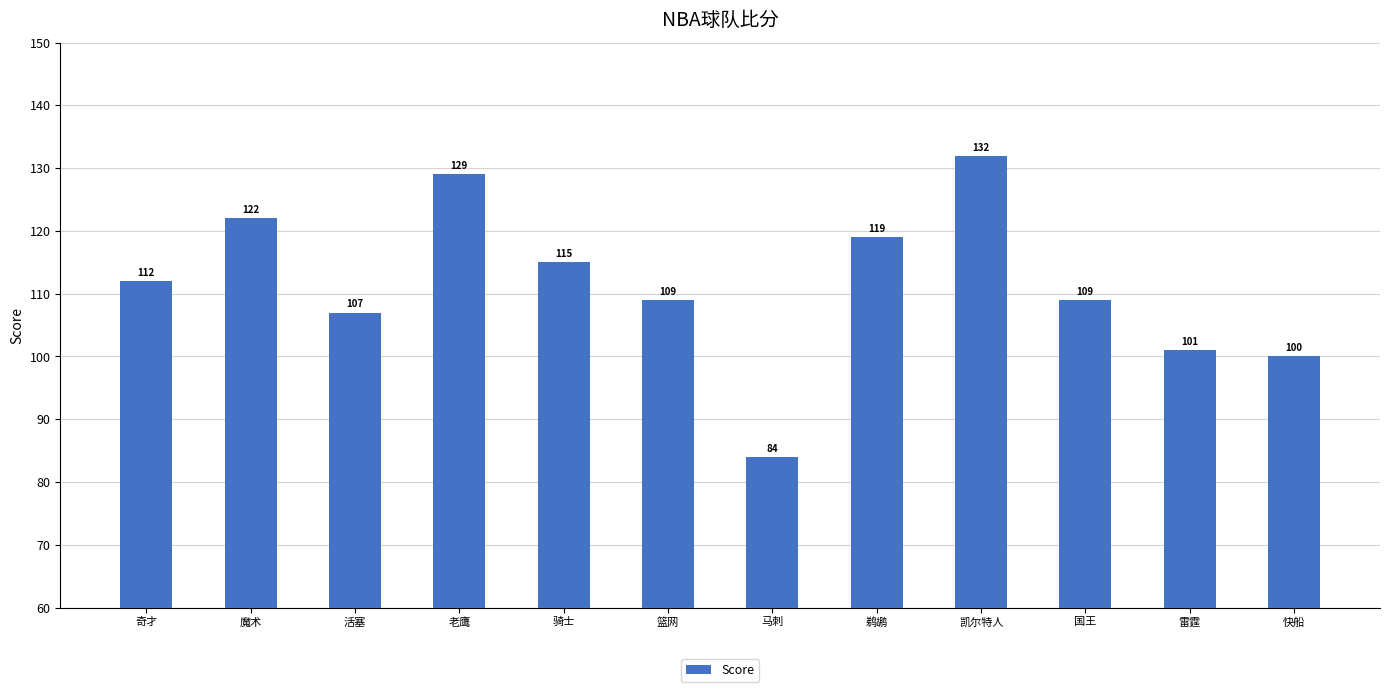

Does the chart contain stacked bars?

No